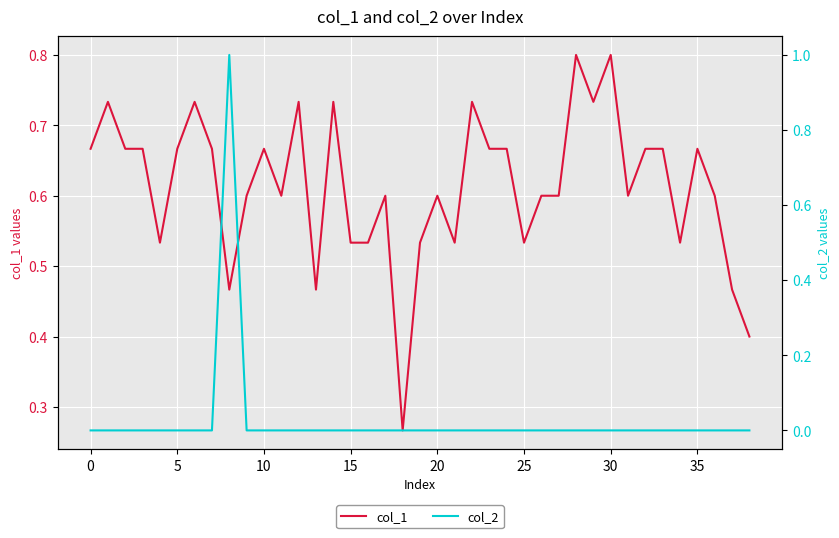

Is this an area chart (filled region under the line)?

No